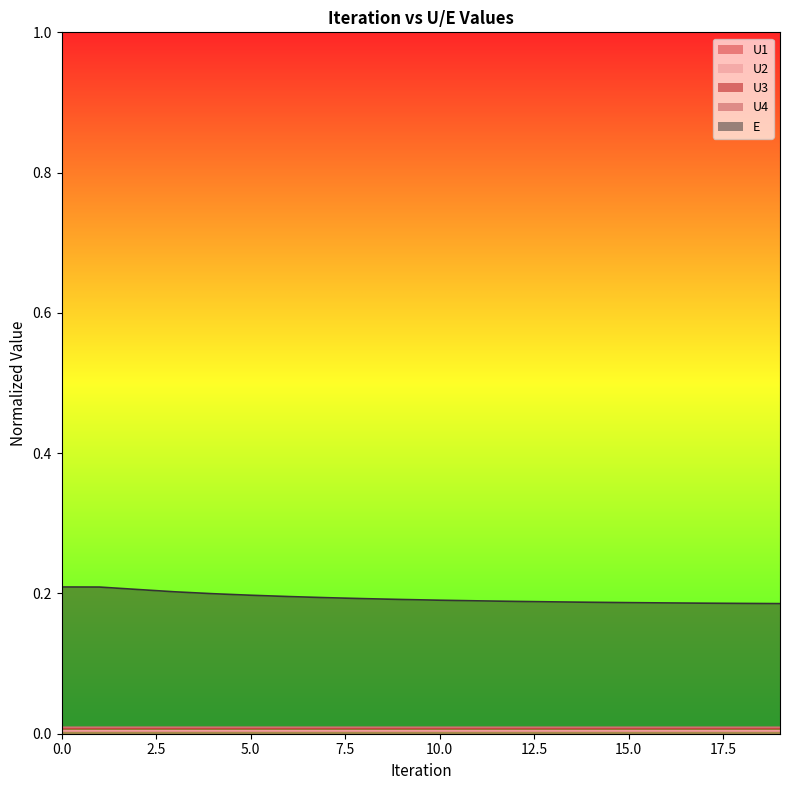

Reading left to right, list all the values displayed in this chart.

U1: 0.0	0.0	0.0	0.0	0.0	0.0	0.0	0.0	0.0	0.0	0.0	0.0	0.0	0.0	0.0	0.0	0.0	0.0	0.0	0.0
U2: 0.0	0.0	0.0	0.0	0.0	0.0	0.0	0.0	0.0	0.0	0.0	0.0	0.0	0.0	0.0	0.0	0.0	0.0	0.0	0.0
U3: 0.0	0.0	0.0	0.0	0.0	0.0	0.0	0.0	0.0	0.0	0.0	0.0	0.0	0.0	0.0	0.0	0.0	0.0	0.0	0.0
U4: 0.0	0.0	0.0	0.0	0.0	0.0	0.0	0.0	0.0	0.0	0.0	0.0	0.0	0.0	0.0	0.0	0.0	0.0	0.0	0.0
E: 0.2	0.2	0.2	0.2	0.2	0.2	0.2	0.2	0.2	0.2	0.2	0.2	0.2	0.2	0.2	0.2	0.2	0.2	0.2	0.2